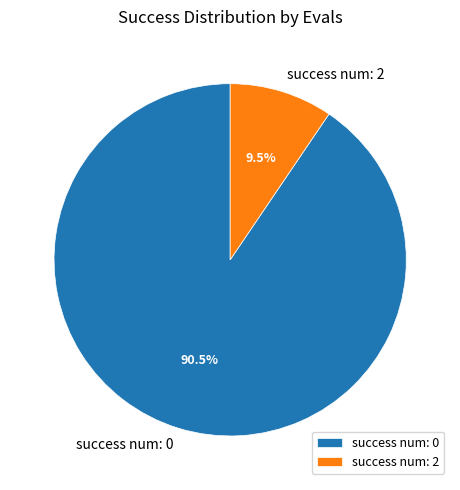

Rank the categories by value from highest to lowest.

success num: 0, success num: 2